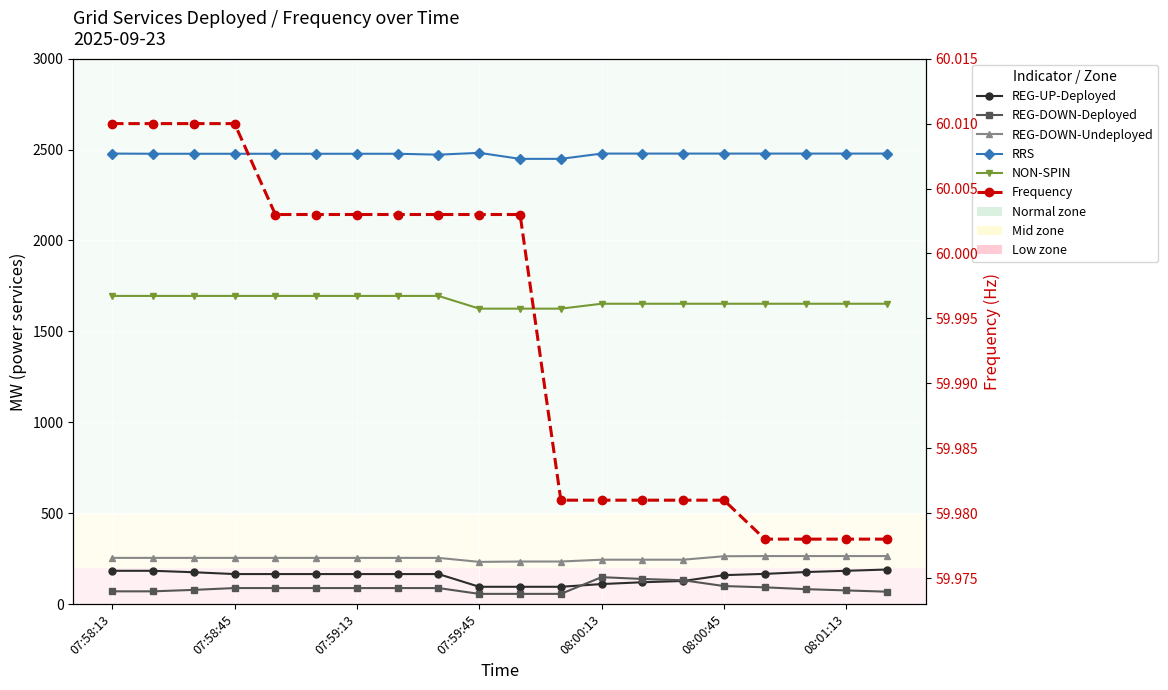

How many values in the NON-SPIN series are below 1652?

3